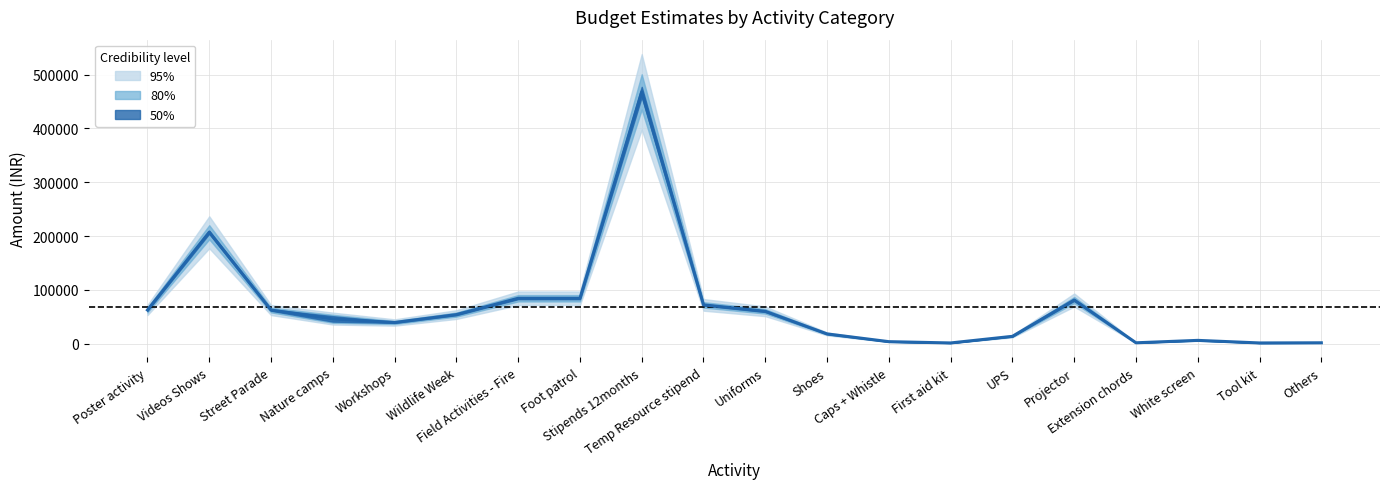

Which label corresponds to the smallest value in the chart?

First aid kit